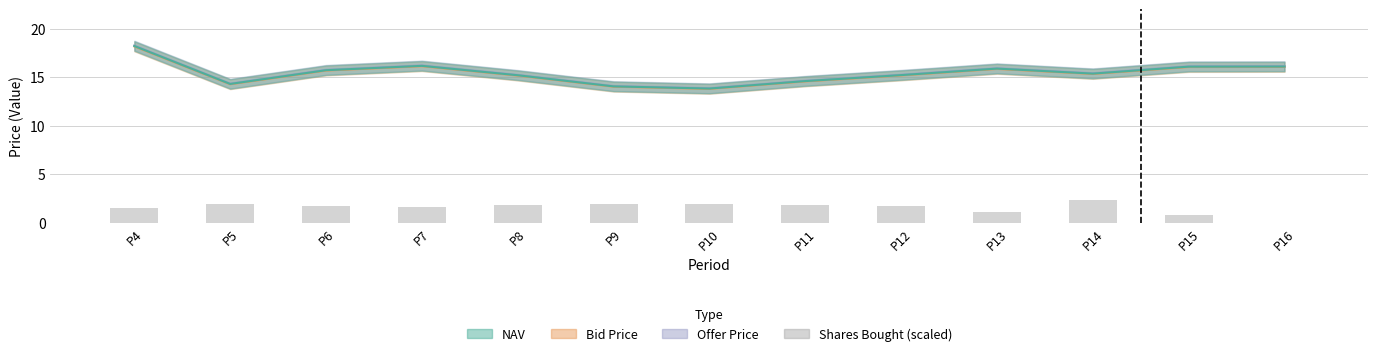

At P7, list the series in order from smallest to largest.

Shares Bought (scaled), Bid Price, NAV, Offer Price